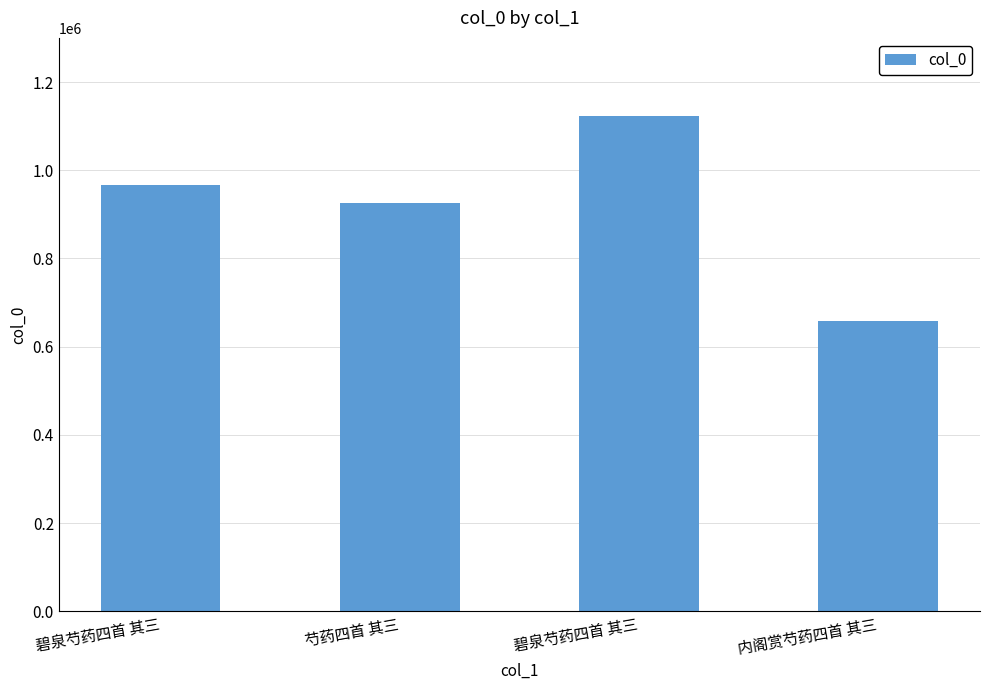

List the labels in order of value, largest first.

碧泉芍药四首 其三, 碧泉芍药四首 其三, 芍药四首 其三, 内阁赏芍药四首 其三